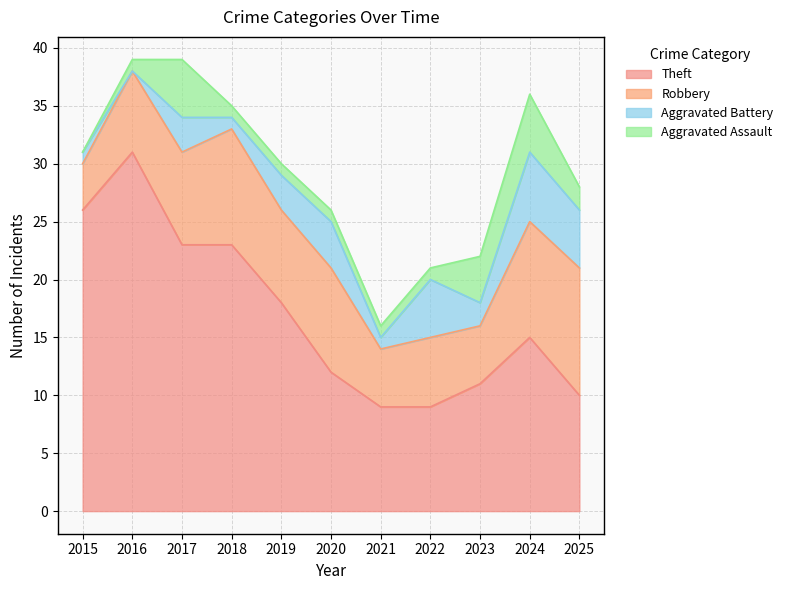

Reading left to right, transcribe all the data shown in this chart.

Theft: 26	31	23	23	18	12	9	9	11	15	10
Robbery: 4	7	8	10	8	9	5	6	5	10	11
Aggravated Battery: 1	0	3	1	3	4	1	5	2	6	5
Aggravated Assault: 0	1	5	1	1	1	1	1	4	5	2